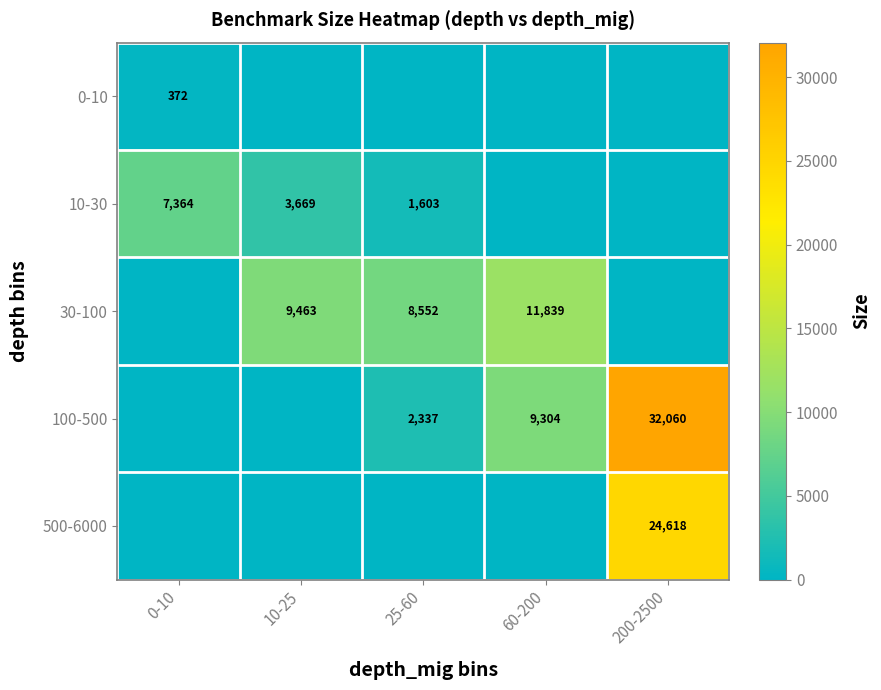

Is it true that 0-10 equals 372 at 0-10?

True